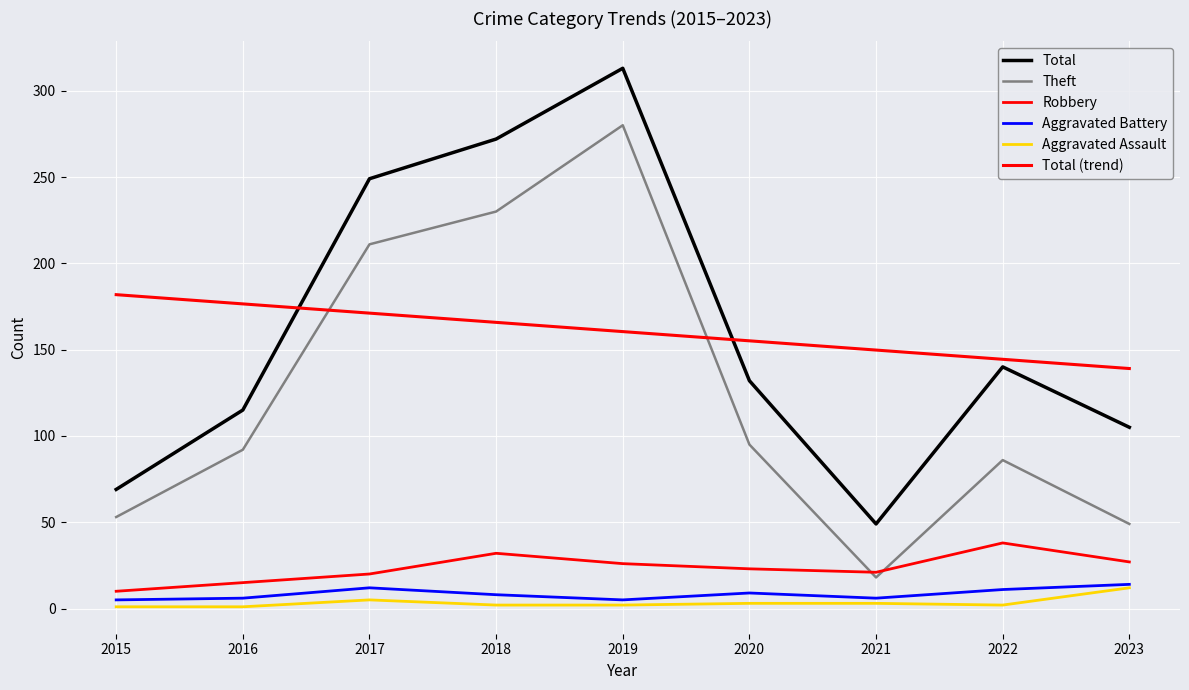

Does the chart have visible grid lines?

Yes